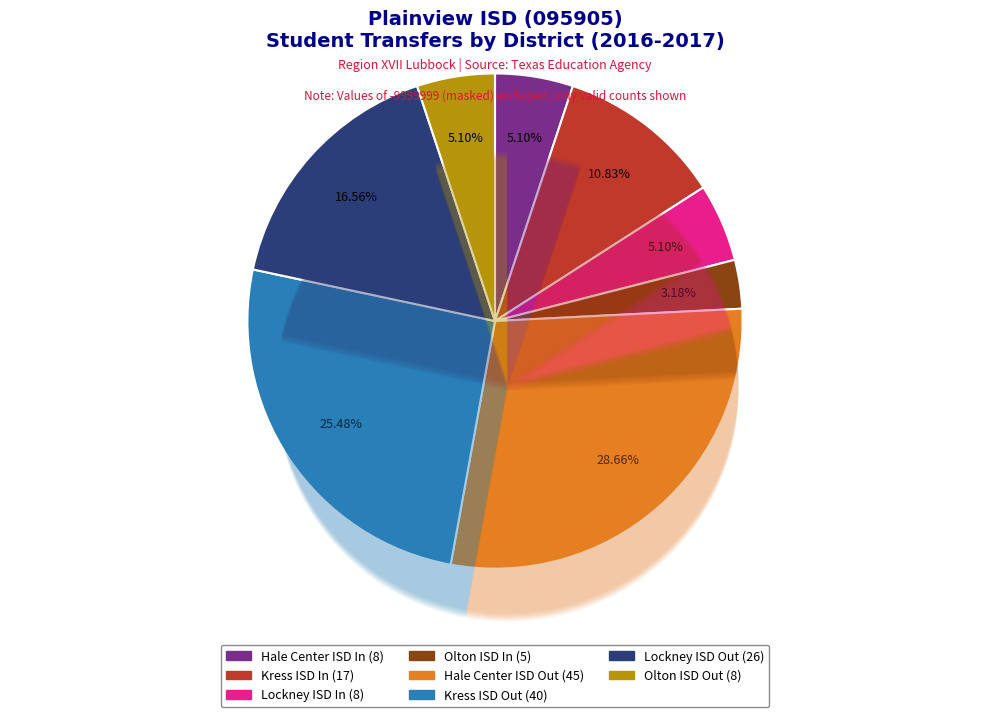

Approximately how many times larger is the value at Kress ISD (Out) compared to Olton ISD (Out)?

5.0